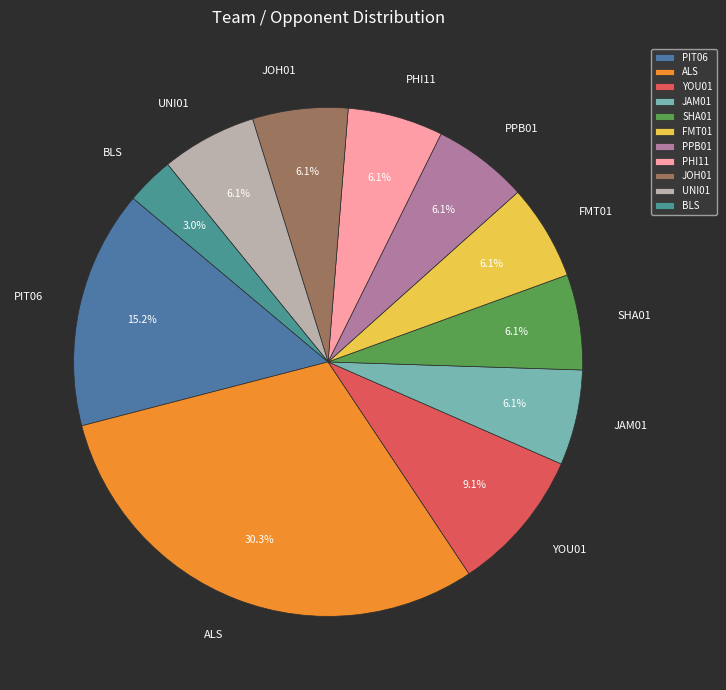

What portion of the pie excludes PHI11?

93.9%